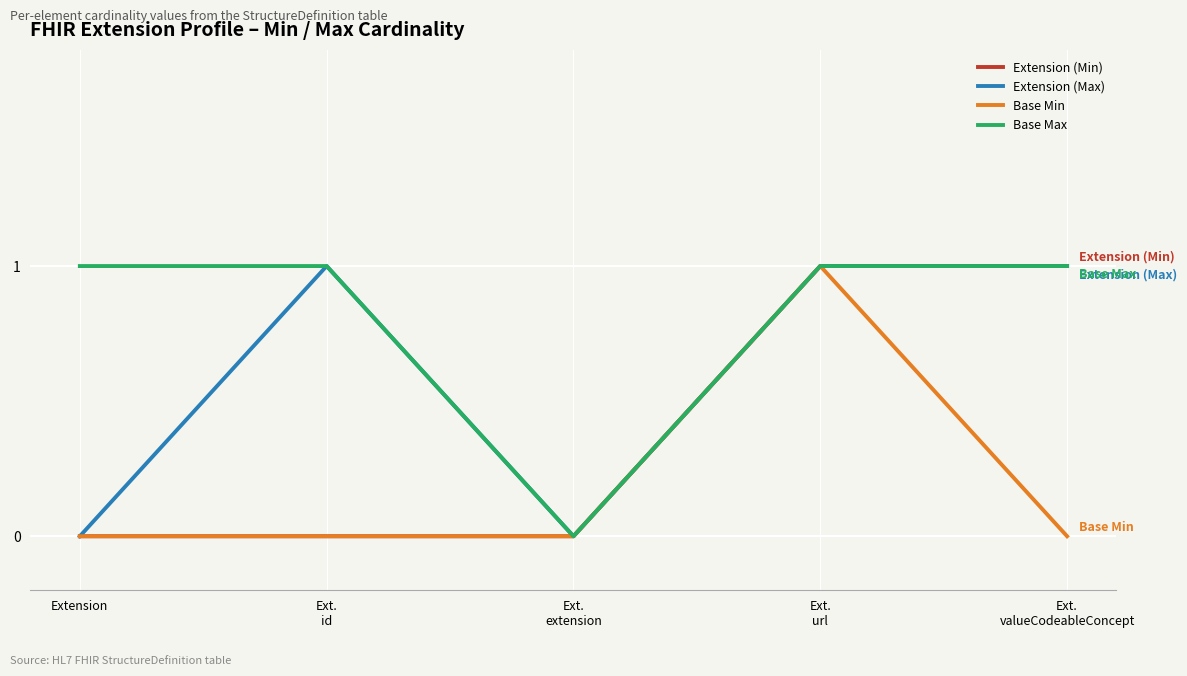

Rank the series by their average value, from lowest to highest.

Base Min, Extension (Min), Extension (Max), Base Max